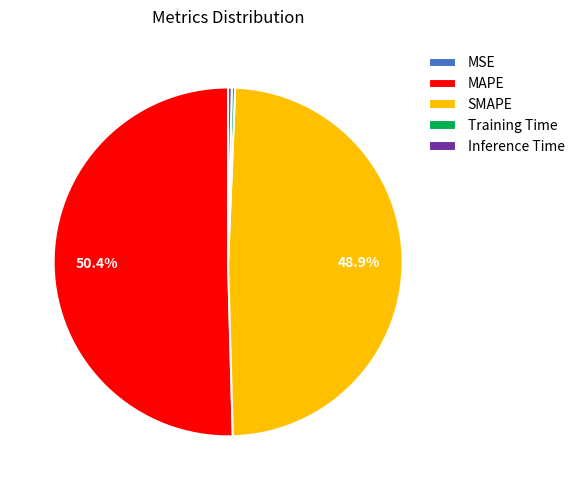

The MAPE slice represents 58% of the pie. True or false?

False